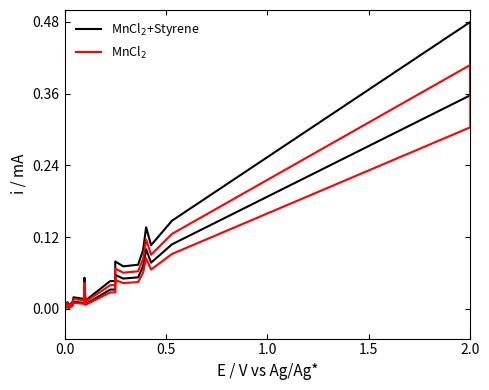

How many lines are shown in the chart?

2